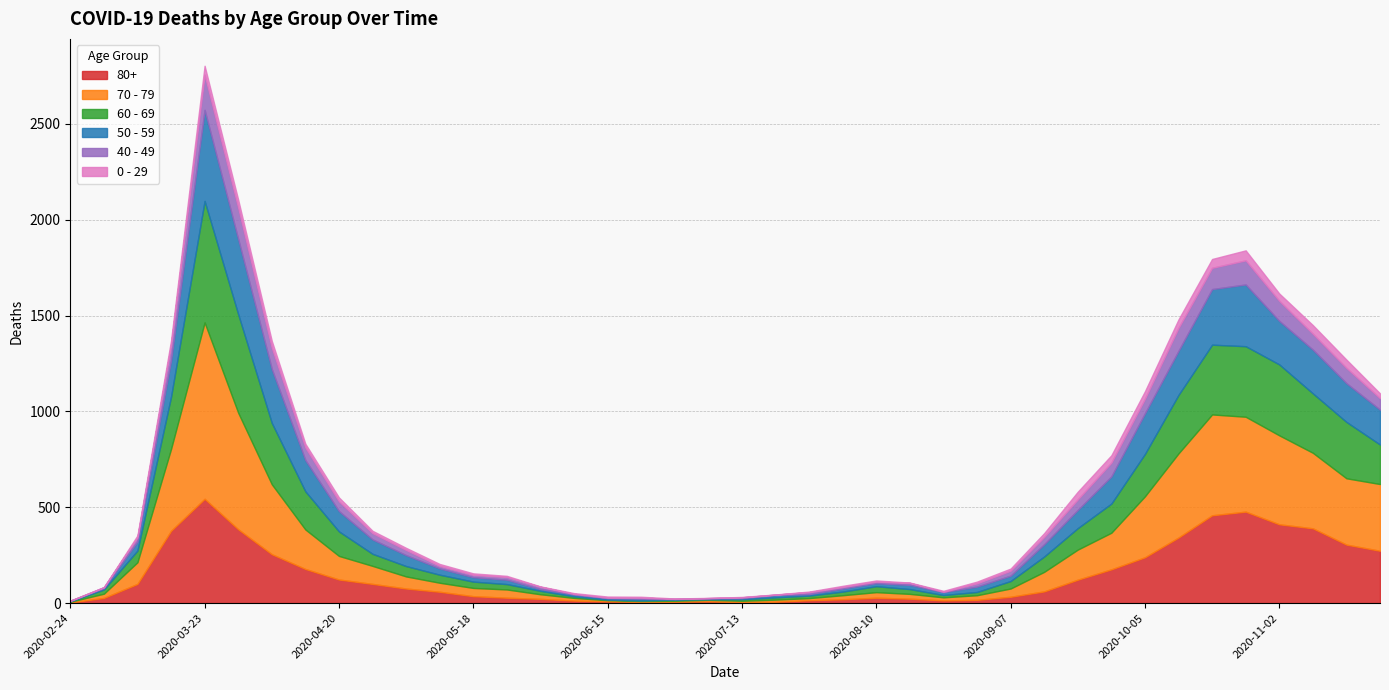

Which series has the widest spread of values?

70 - 79